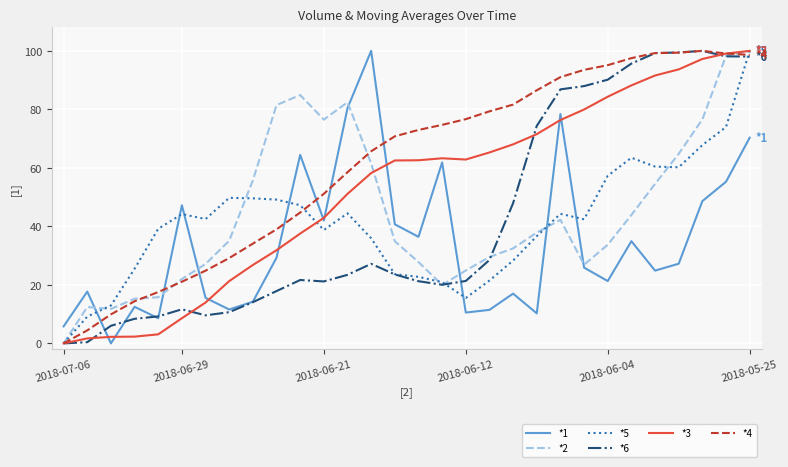

At how many categories does at least one series exceed 5?

30